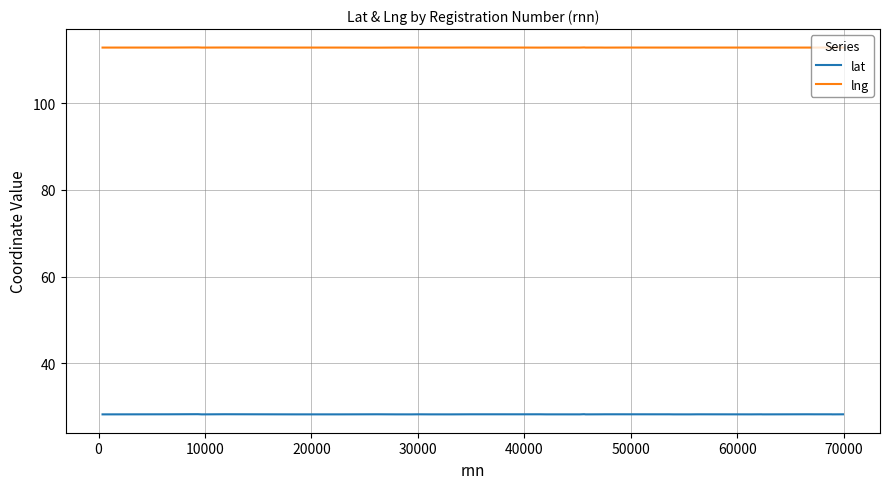

What is the greatest value displayed?

112.8